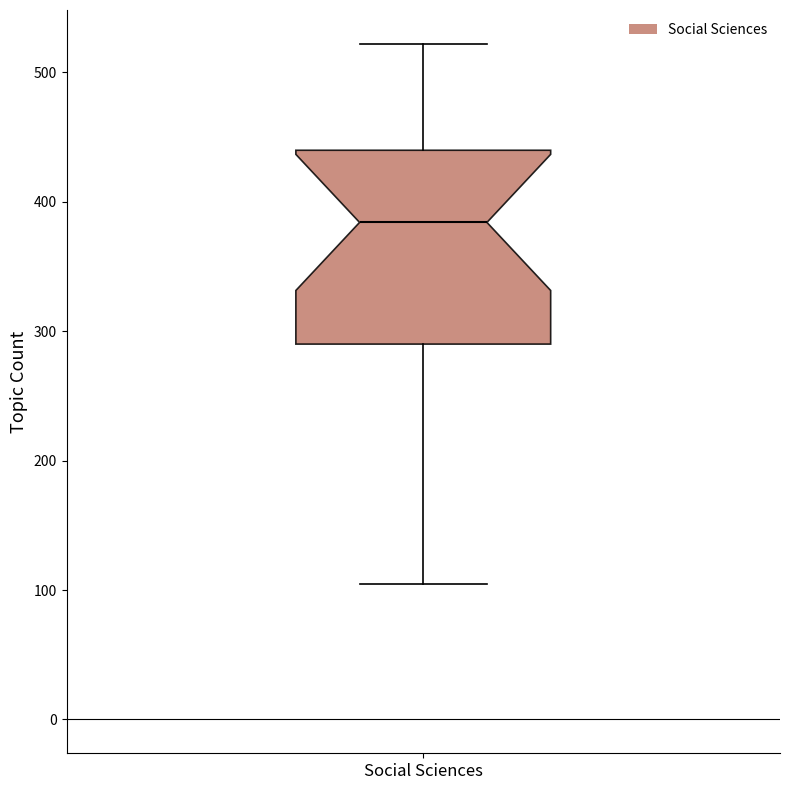

Where is the upper edge of the box for Social Sciences on the y-axis? The values are not printed on the chart, so give them approximately, as read against the axis.

440